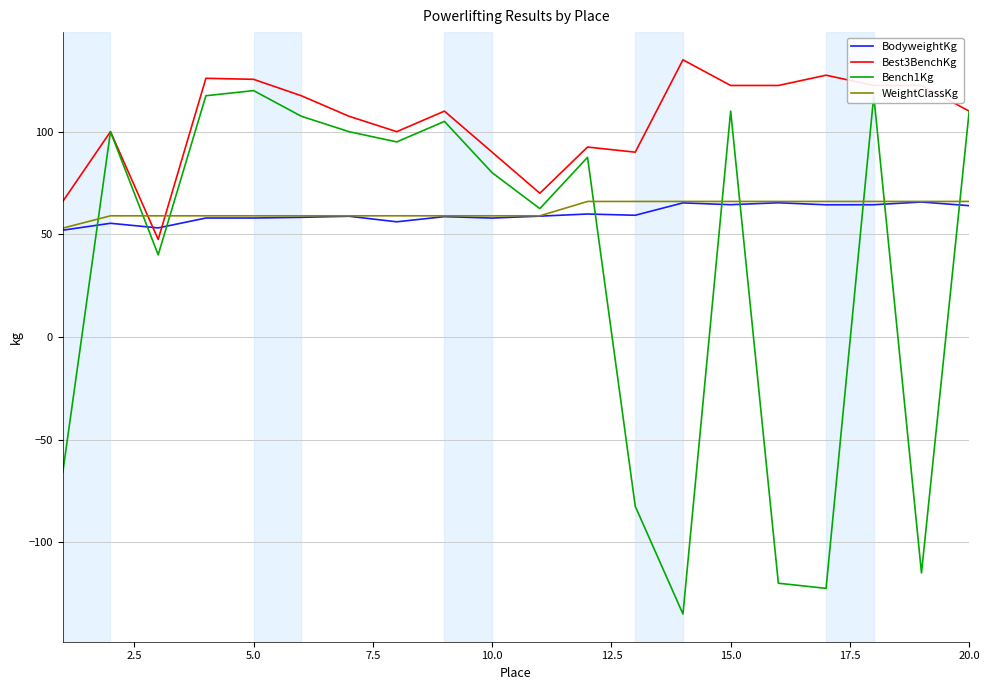

Is this an area chart (filled region under the line)?

No